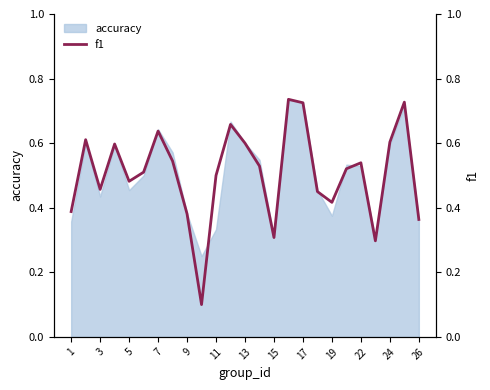

What is the sum of all values?

12.7